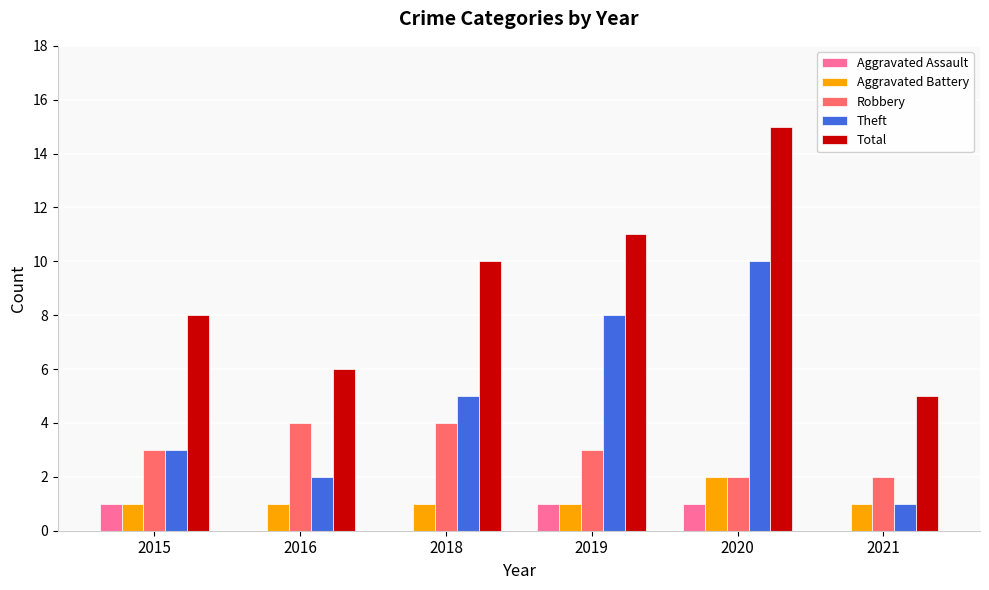

Count the number of data series in this chart.

5